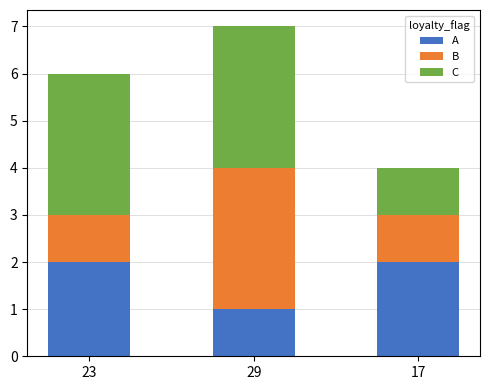

Is it true that A equals 1 at 23?

False